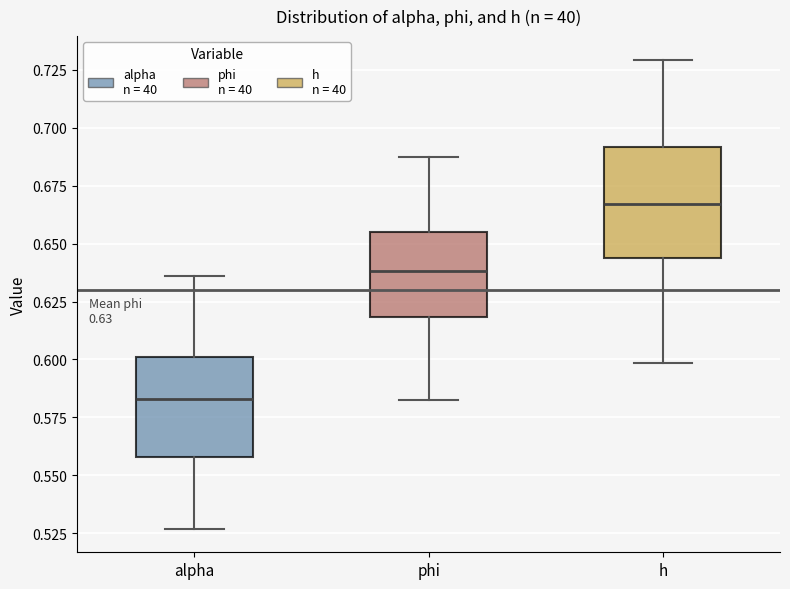

Which box's median line is the lowest?

alpha